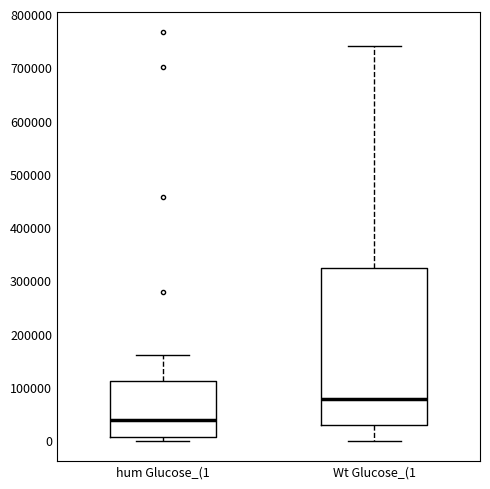

Which box is the tallest, from its lower edge to its upper edge?

Wt Glucose_(1